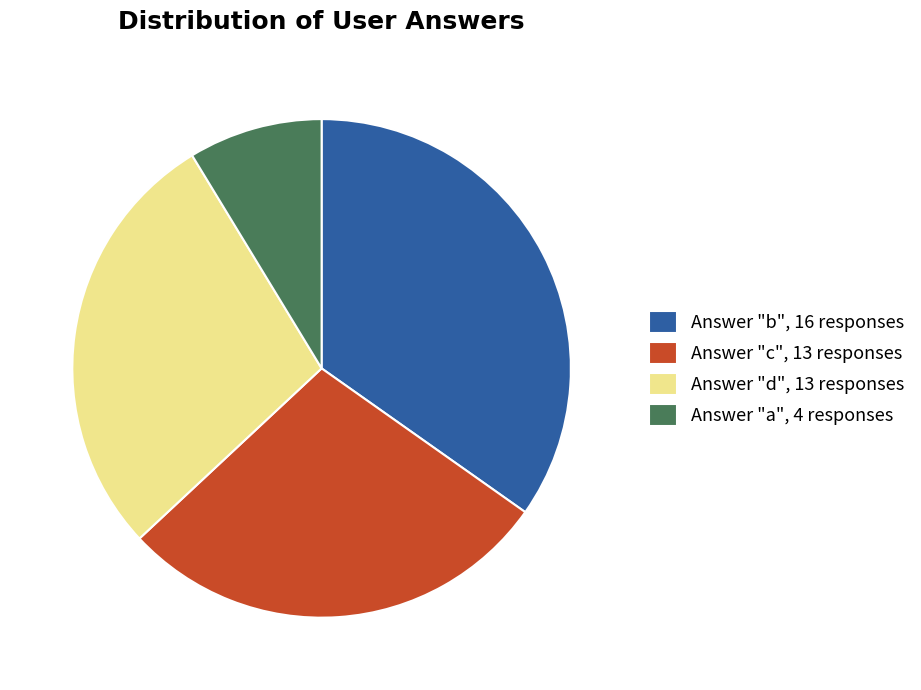

Do Answer "c", 13 responses and Answer "a", 4 responses together represent more than half of the pie?

No